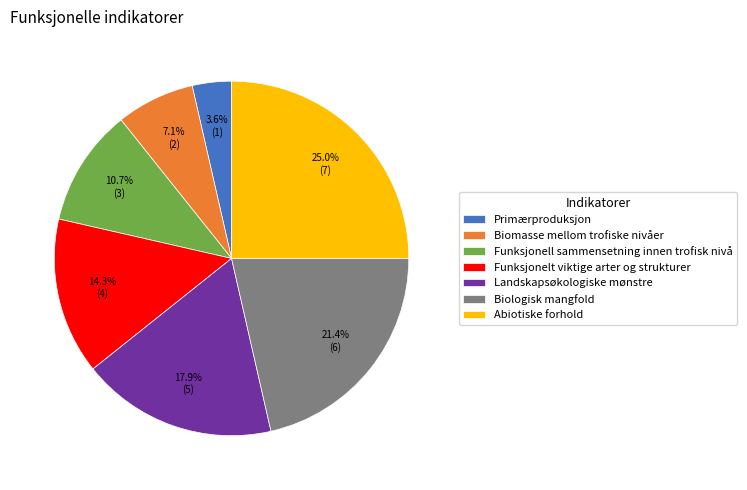

What is the smallest slice in the pie chart?

Primærproduksjon